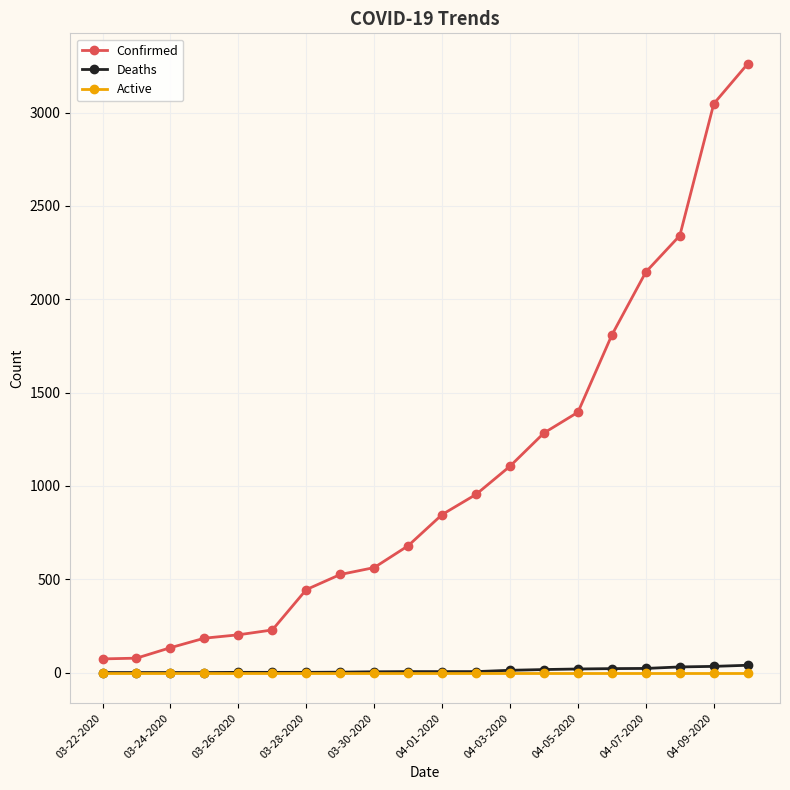

How many categories are shown in the chart?

20